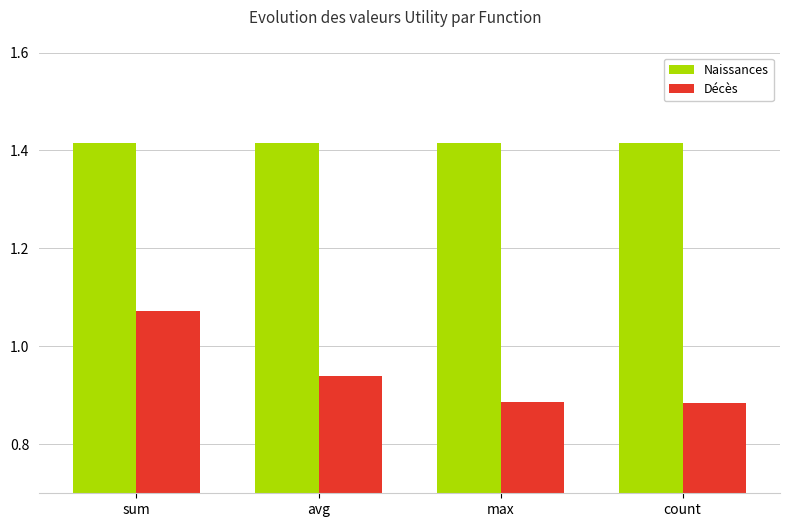

List the series in order of their peak value, lowest first.

Décès, Naissances